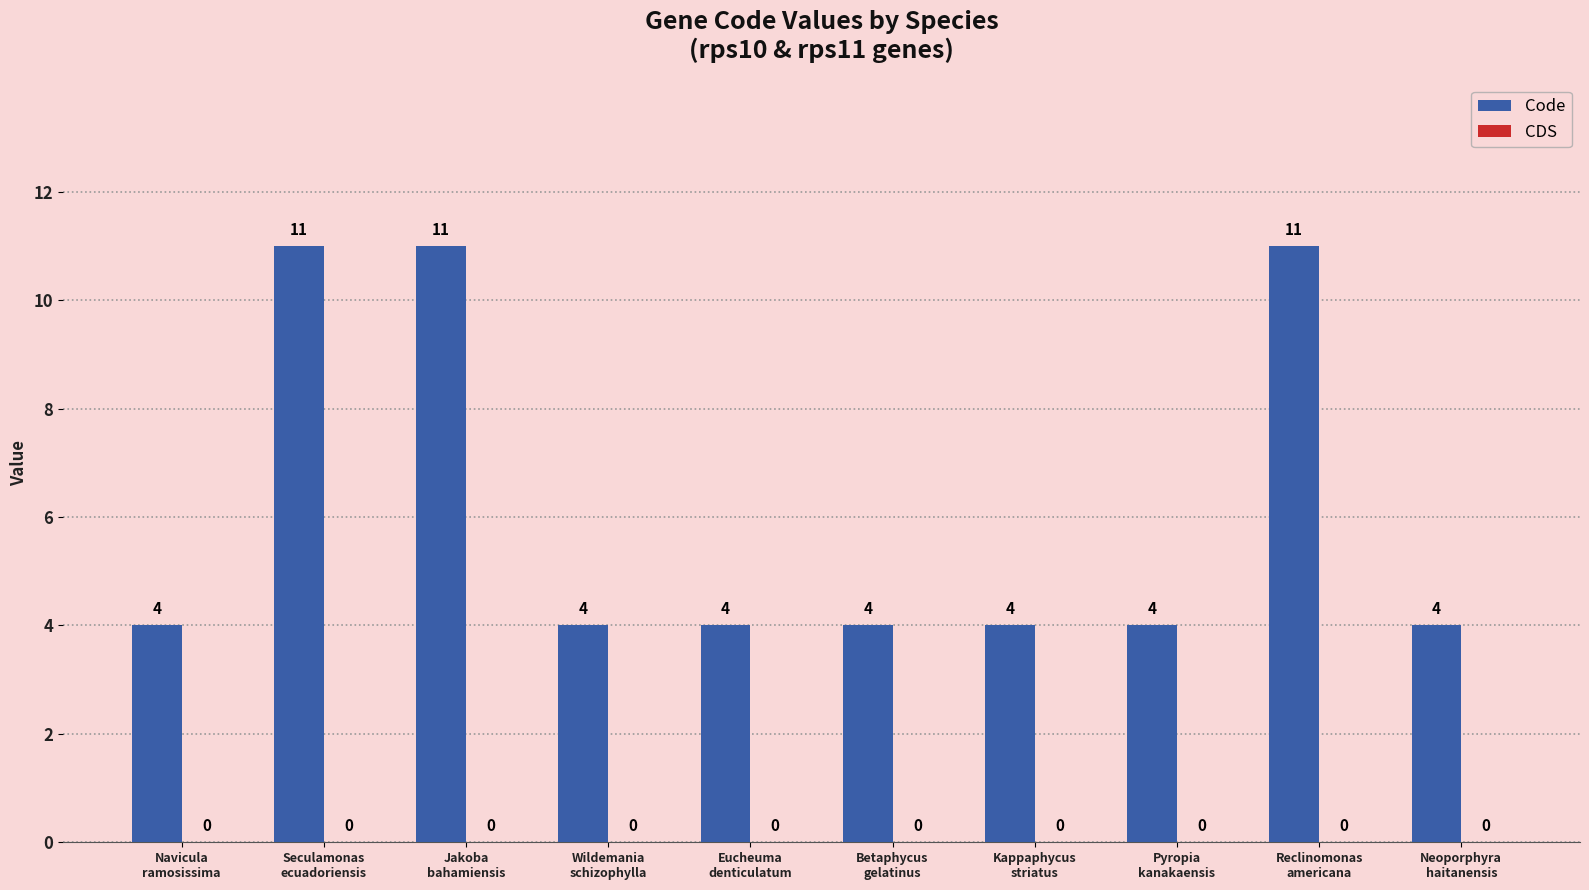

Count the values in the range 4 to 11.

10